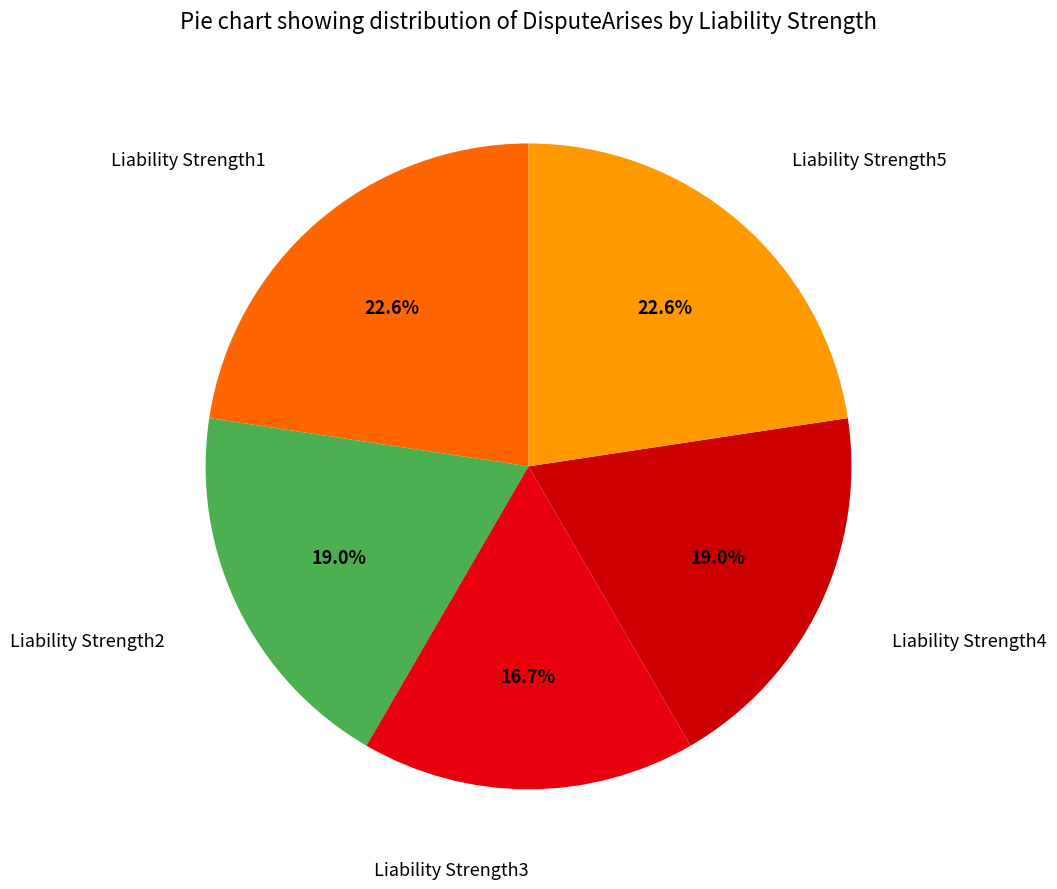

Which has a higher value, Liability Strength1 or Liability Strength2?

Liability Strength1